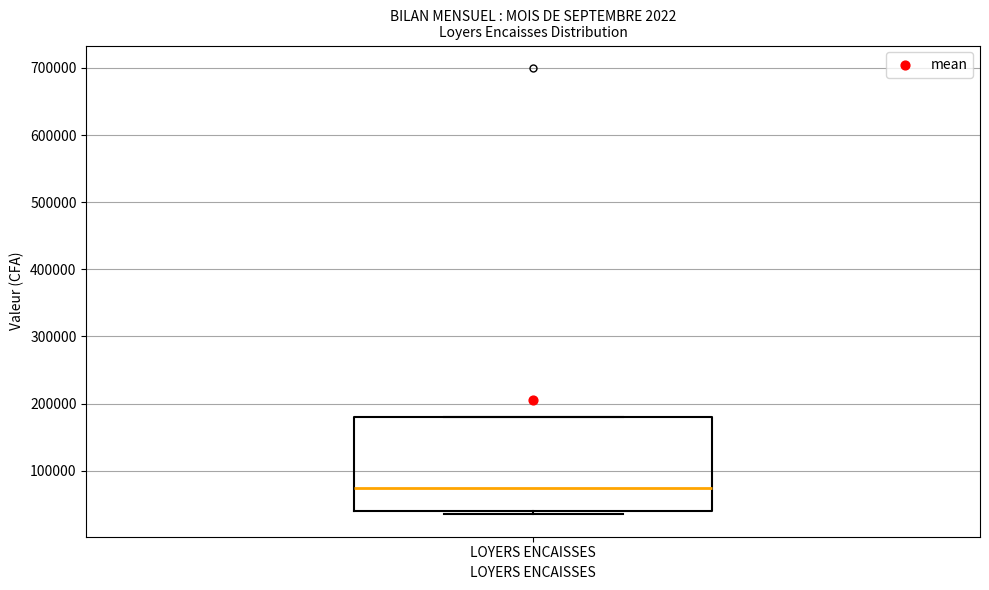

Transcribe this box plot: give where the median line is, the range the box spans, and where the two whiskers end, as read against the y-axis. The values are not printed on the chart, so give them approximately, as read against the axis.

median 80000, box 40000 to 180000, whiskers 40000 (just below the box's lower edge) to 180000